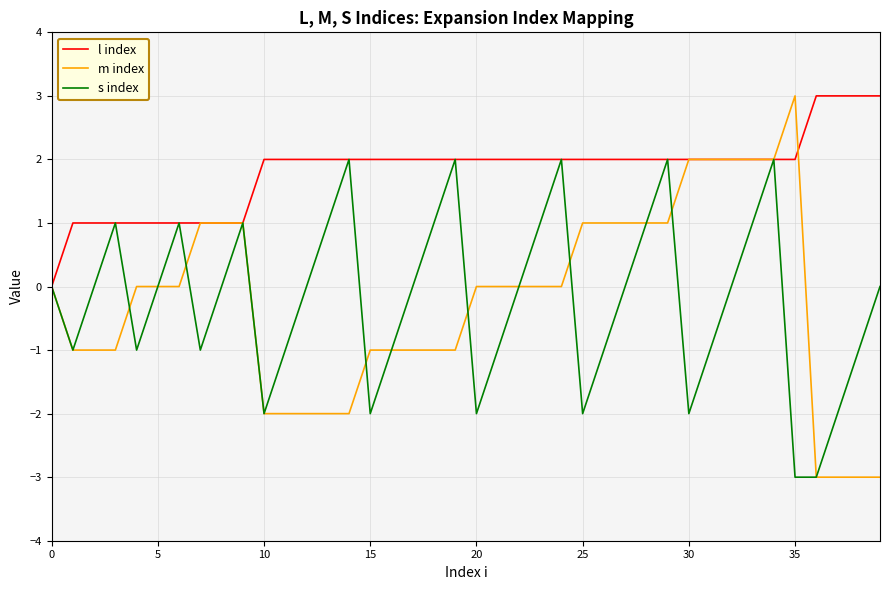

Which series has the largest total across all categories?

l index